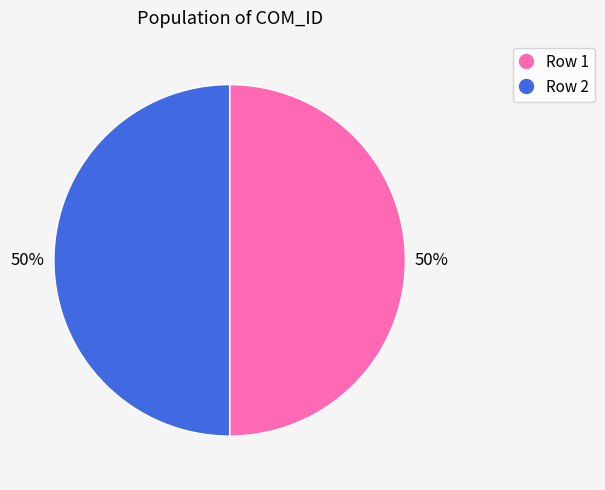

To the nearest percent, what is the combined percentage of Row 1 and Row 2?

100%